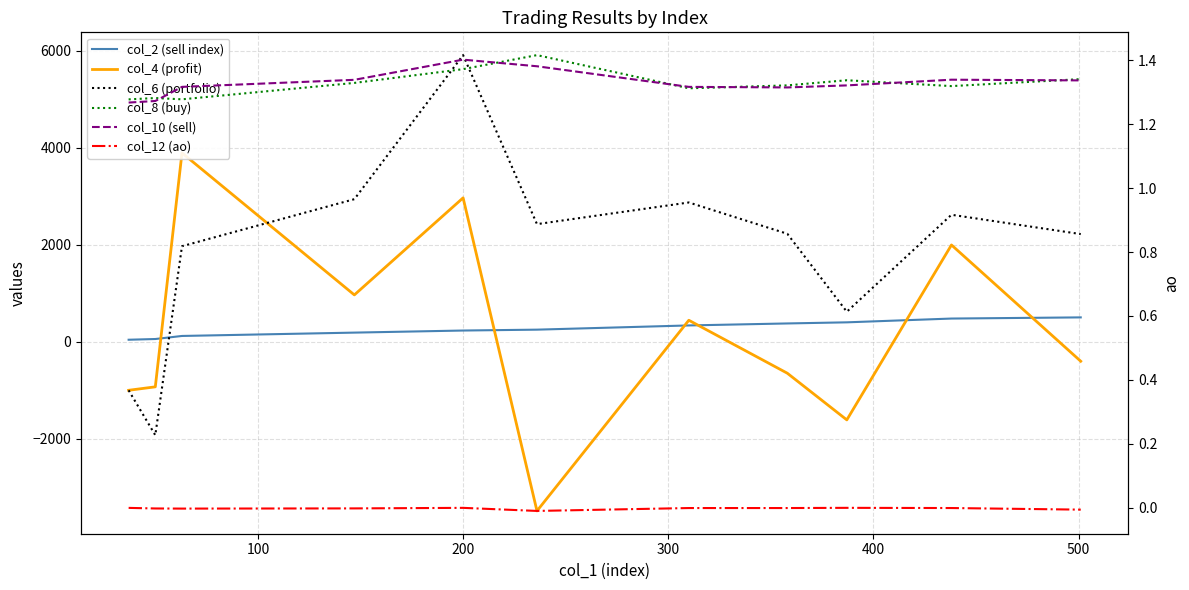

How many categories are shown in the chart?

11